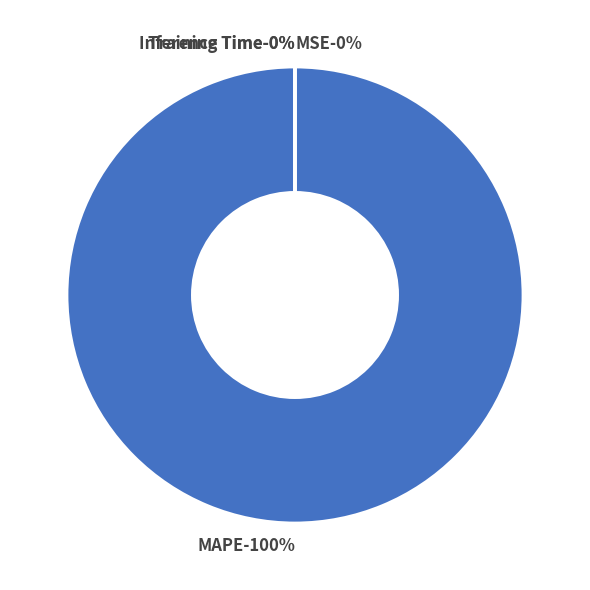

Is it true that Training Time is 10% of the pie?

False